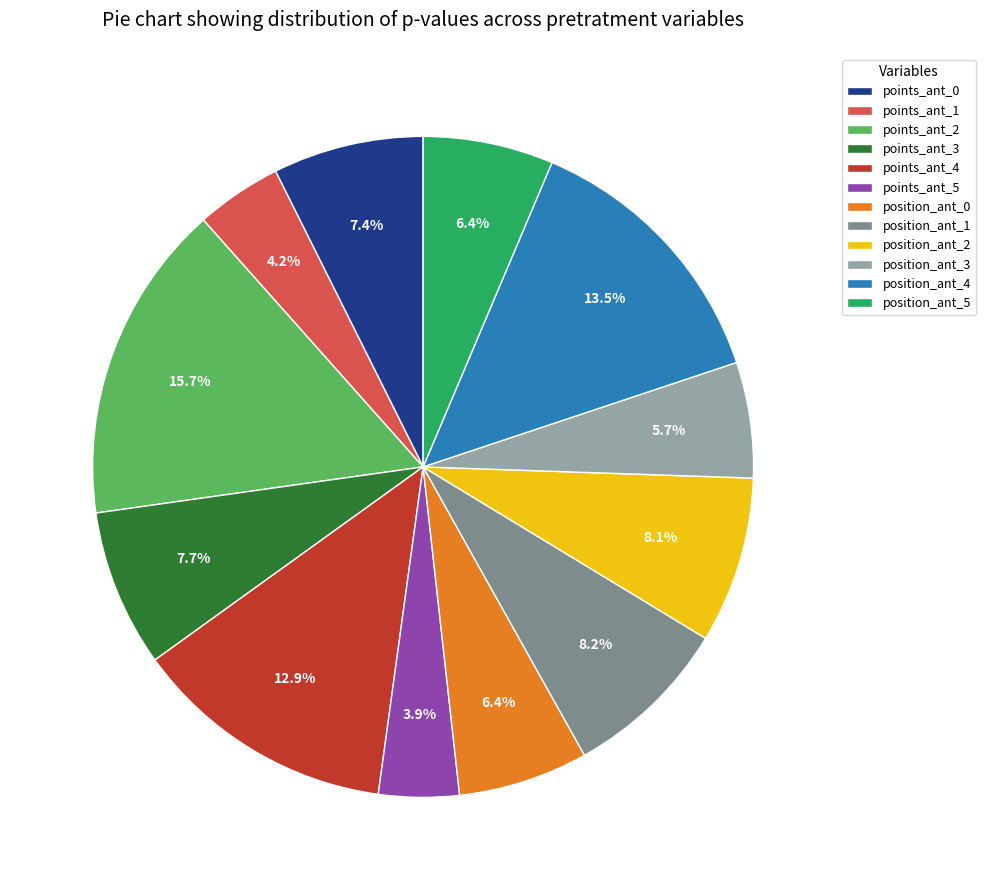

Which category has the biggest portion of the pie?

points_ant_2